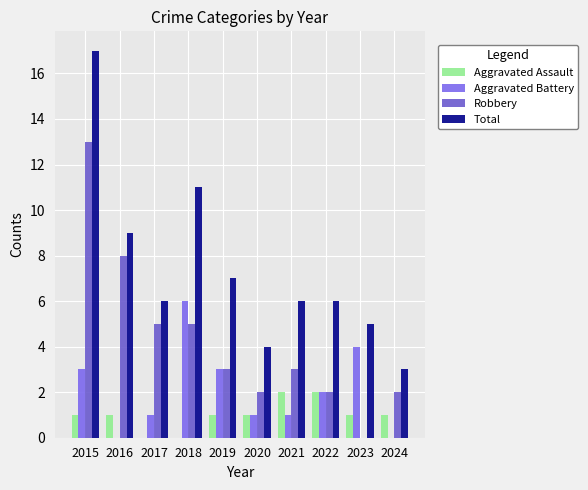

Reading right to left, what are all the values shown in this chart?

Aggravated Assault: 2024=1	2023=1	2022=2	2021=2	2020=1	2019=1	2018=0	2017=0	2016=1	2015=1
Aggravated Battery: 2024=0	2023=4	2022=2	2021=1	2020=1	2019=3	2018=6	2017=1	2016=0	2015=3
Robbery: 2024=2	2023=0	2022=2	2021=3	2020=2	2019=3	2018=5	2017=5	2016=8	2015=13
Total: 2024=3	2023=5	2022=6	2021=6	2020=4	2019=7	2018=11	2017=6	2016=9	2015=17